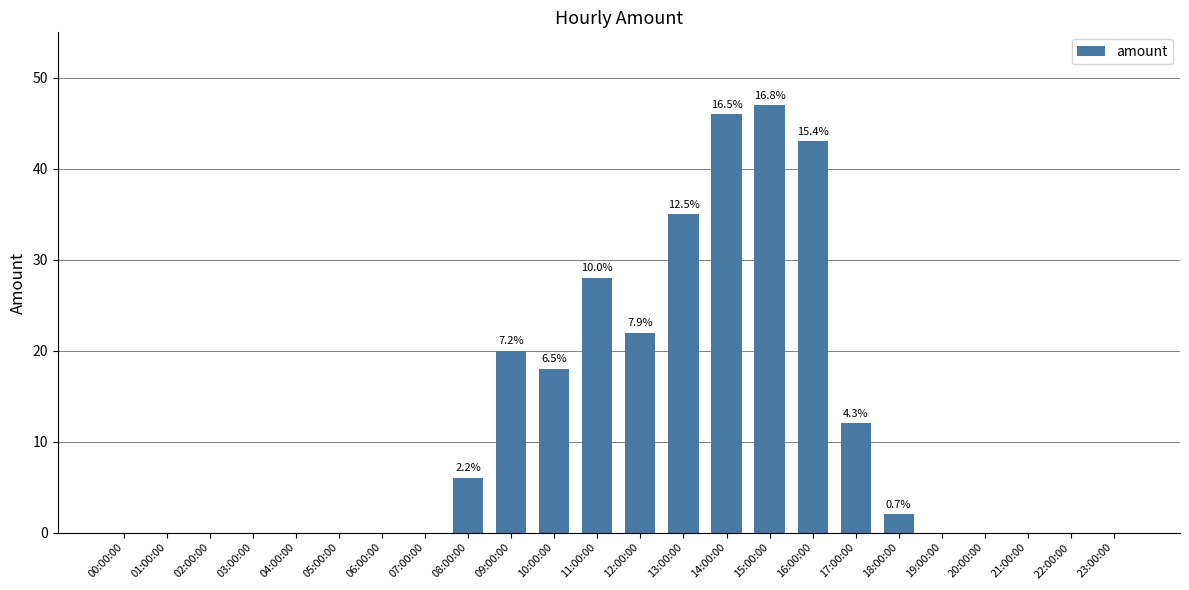

Which has a higher value, 03:00:00 or 16:00:00?

16:00:00